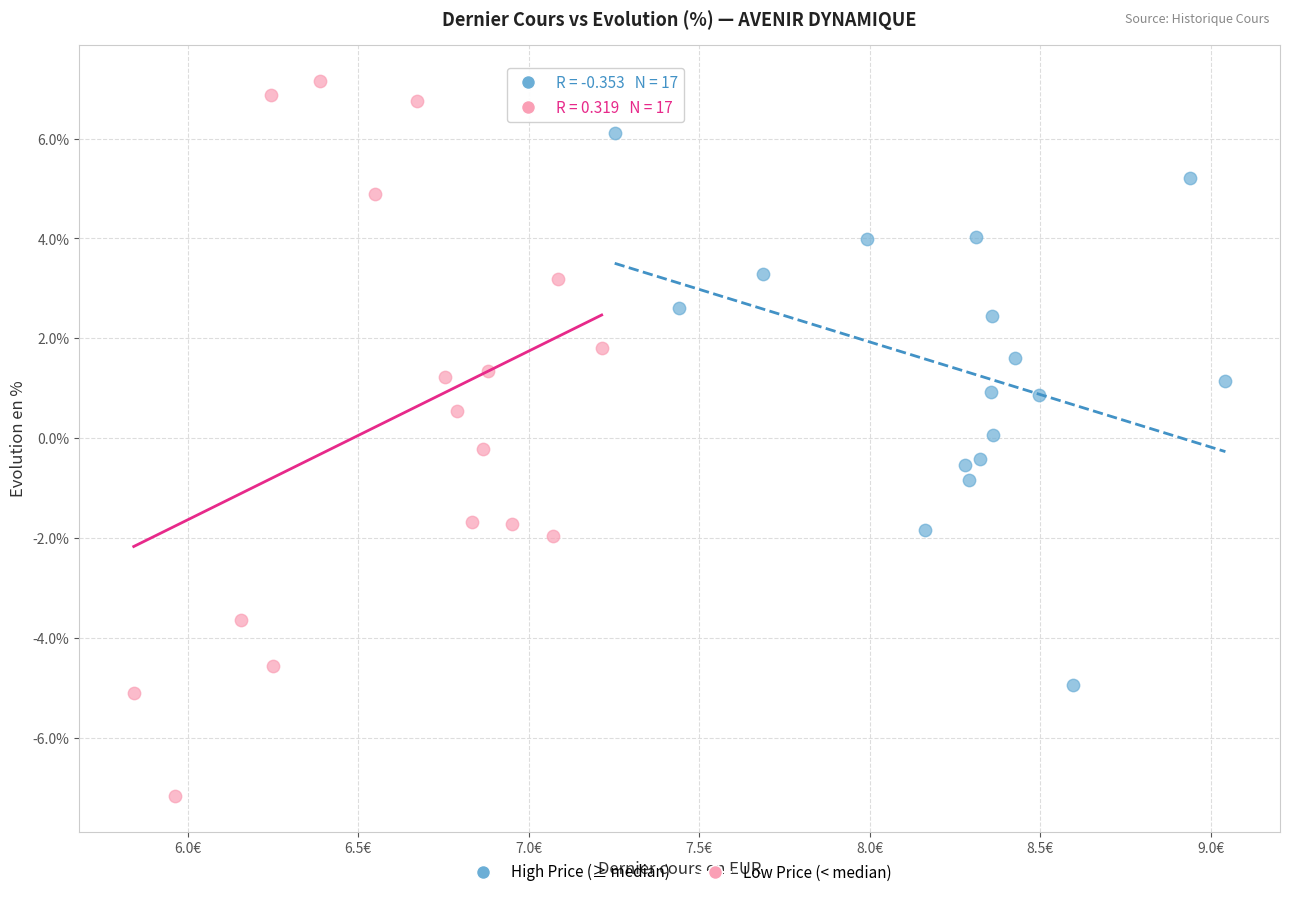

Which series has the widest spread of Y values?

Low Price (< median)